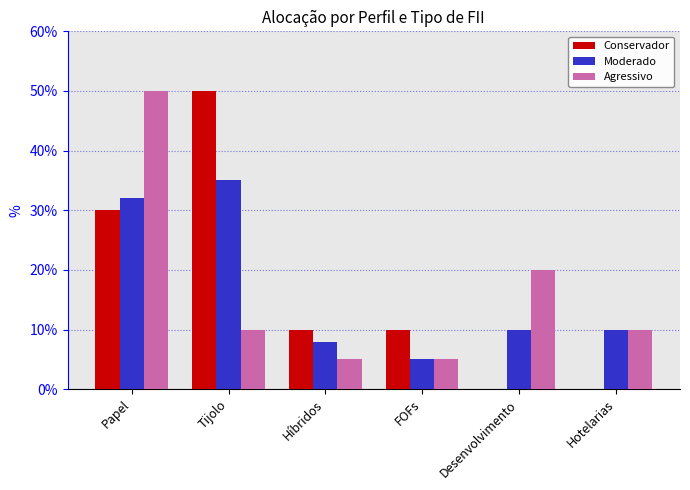

True or false: Moderado has a value of 32 at Papel.

True